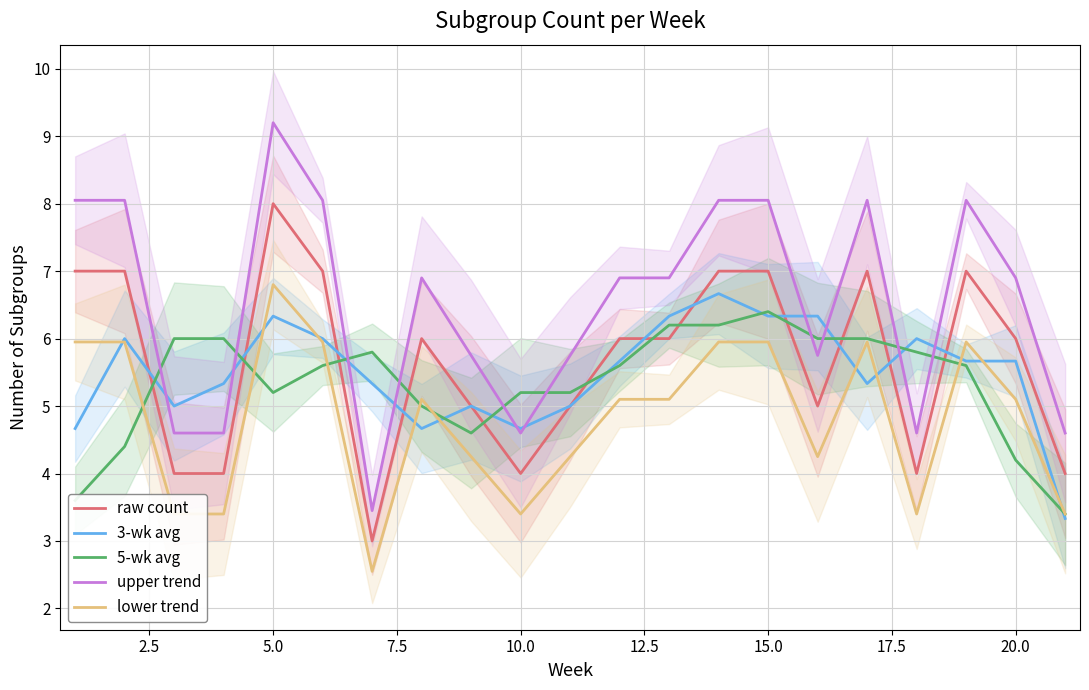

What is the difference between the second highest and second lowest values in the 5-wk avg series?

2.6